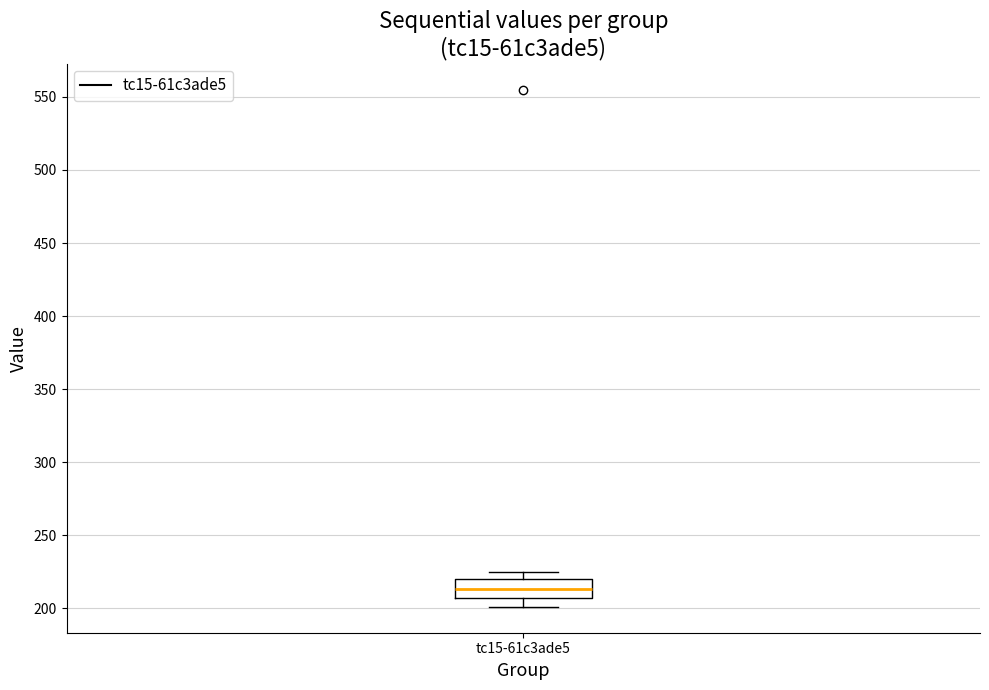

Read this box plot against the y-axis: the position of the median line, the range covered by the box, and the ends of both whiskers. The values are not printed on the chart, so give them approximately, as read against the axis.

median 215, box 205 to 220, whiskers 200 to 225